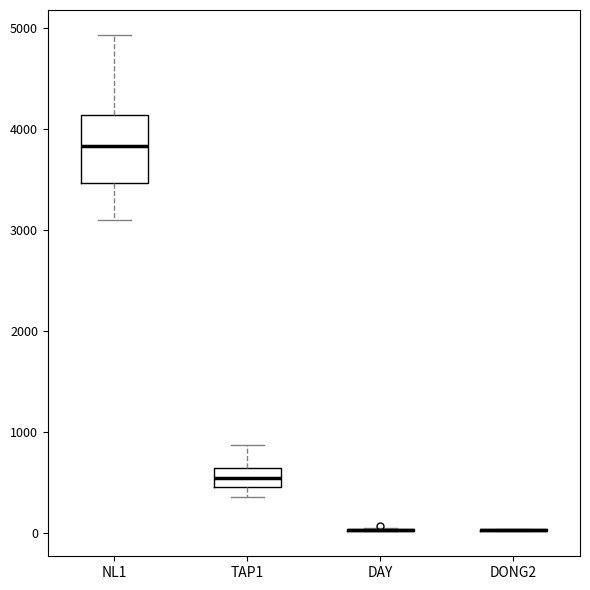

Where does the lower whisker of the box for NL1 end on the y-axis? The values are not printed on the chart, so give them approximately, as read against the axis.

3100